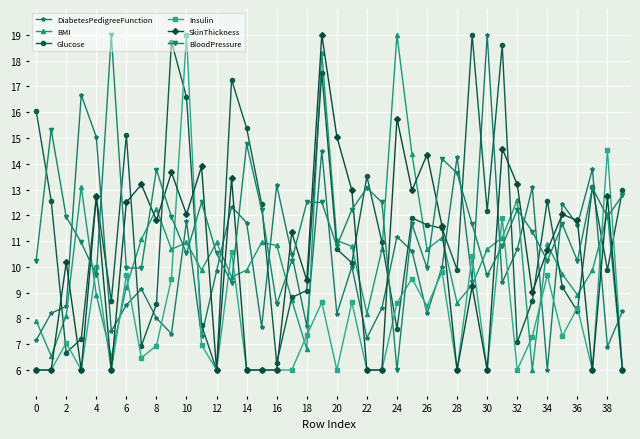

How many distinct data groups are displayed?

6